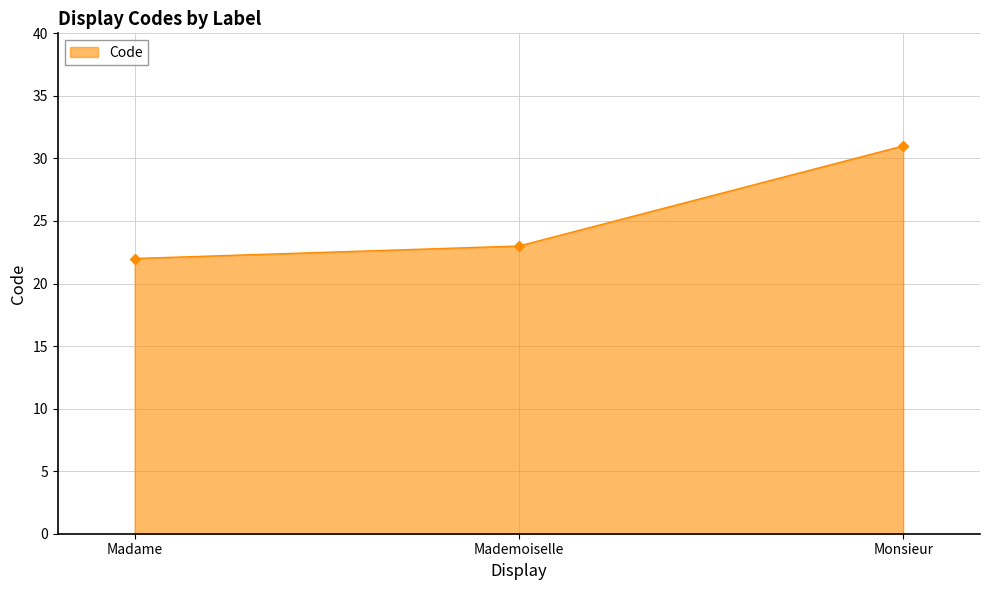

What is the sum of all values?

76